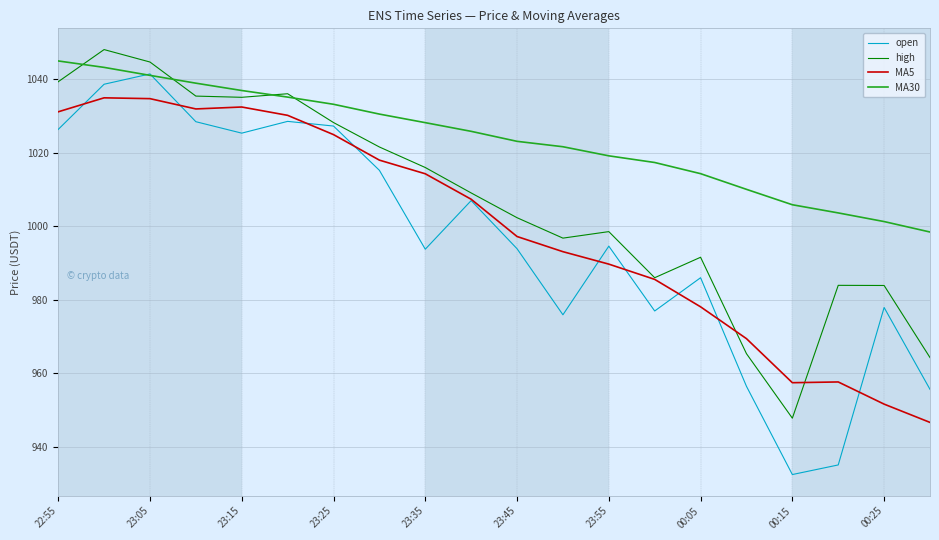

Which series has the widest spread of values?

open